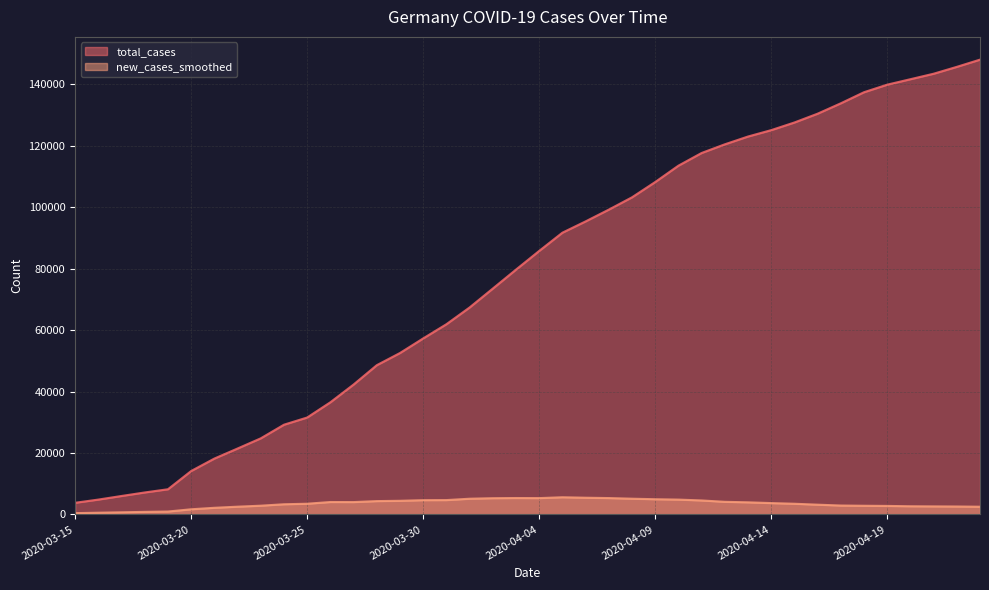

What are all the series names shown in the legend?

total_cases, new_cases_smoothed